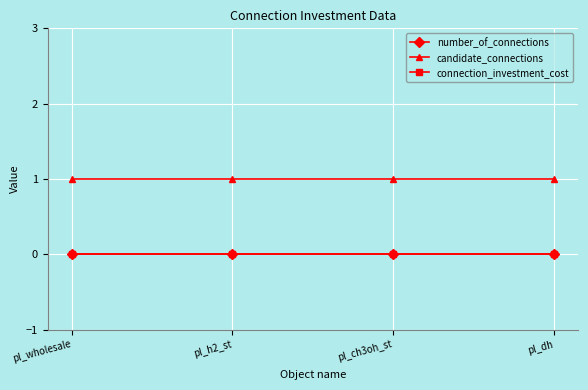

True or false: candidate_connections has a value of 2 at pl_ch3oh_st.

False